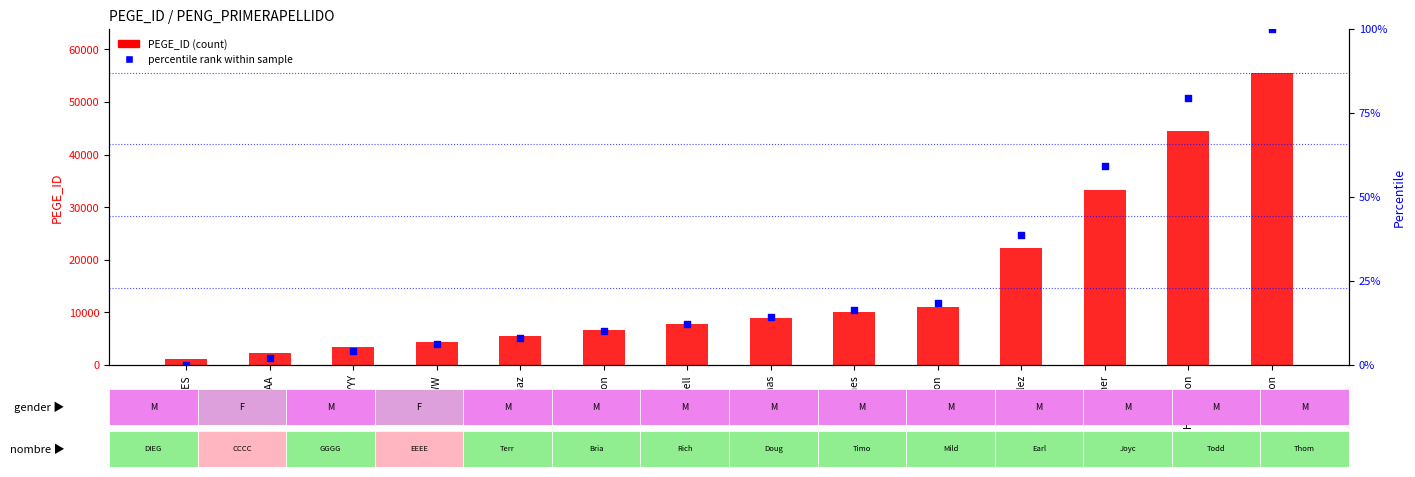

At how many categories does at least one series exceed 49057?

1